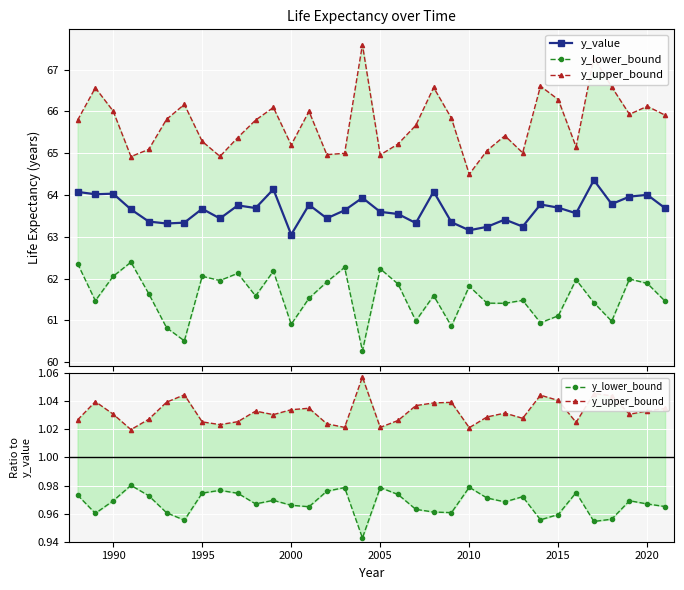

What is the value of the y_value point at the 14th from the left?

63.8